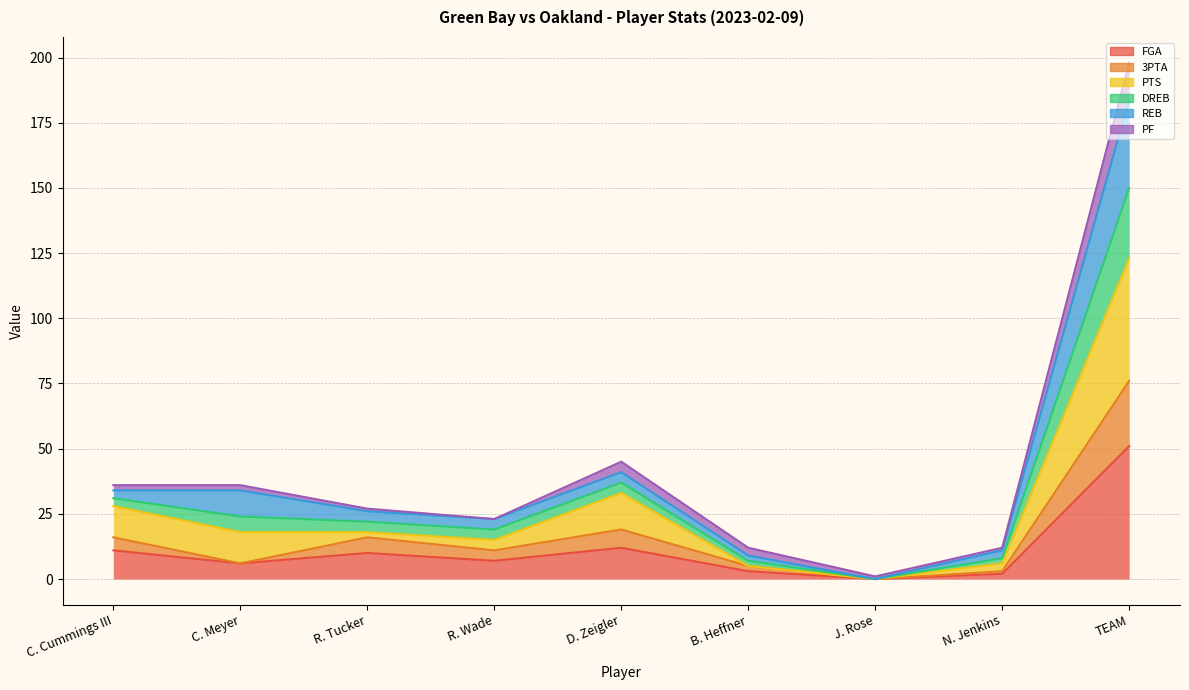

At which category is the sum across all series the highest?

TEAM